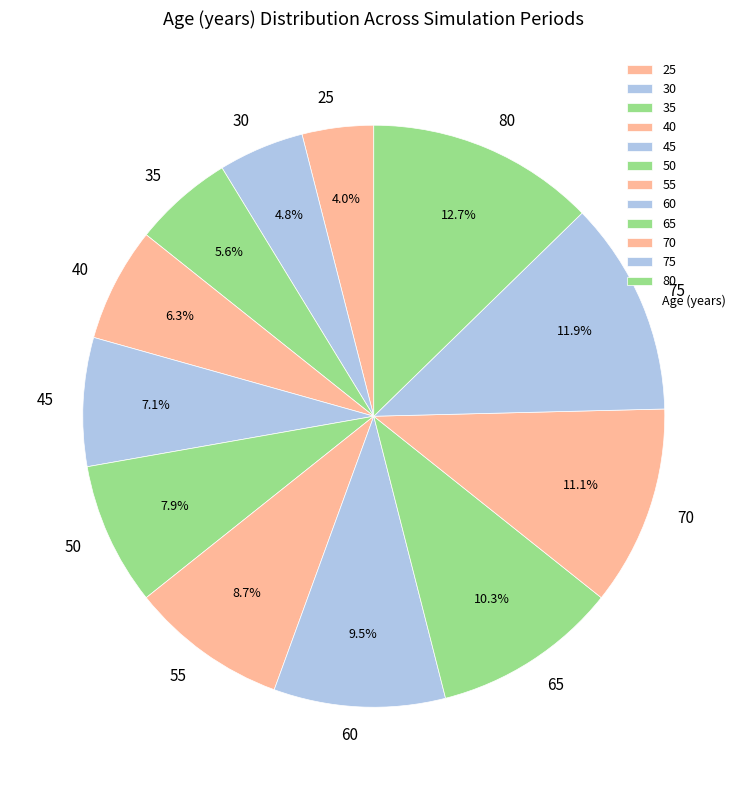

Which slice is the largest?

80